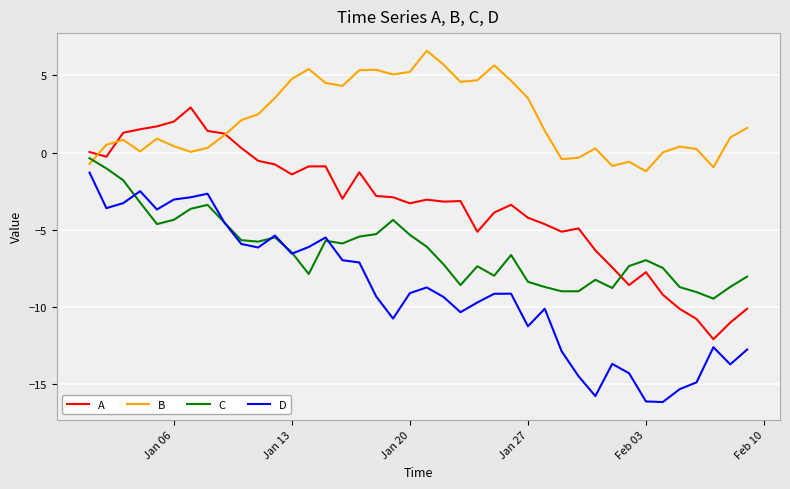

What is the greatest value displayed?

6.6